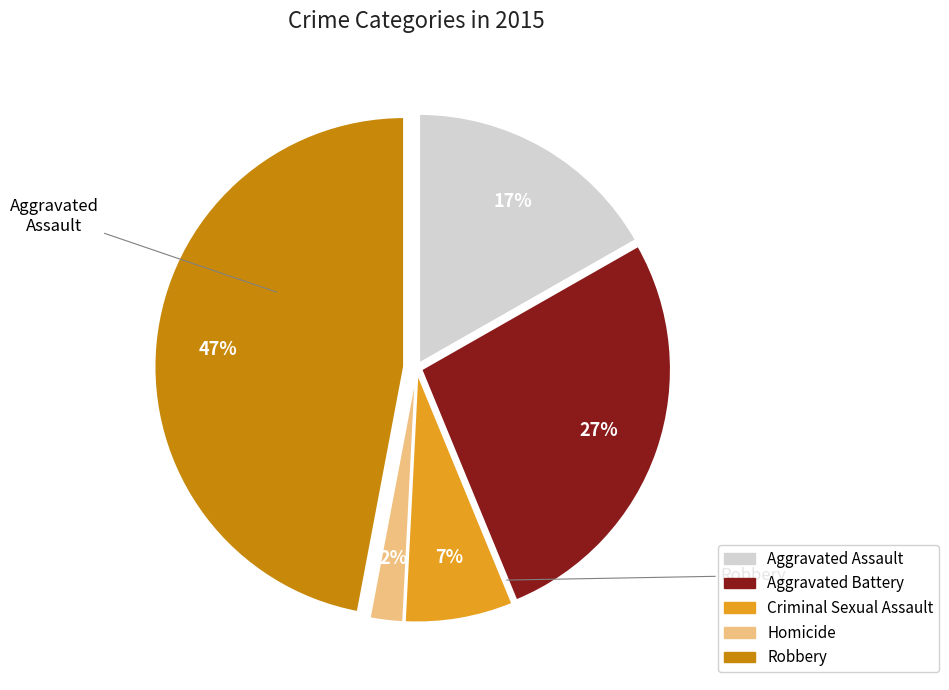

Does Robbery account for over 50% of the chart?

No